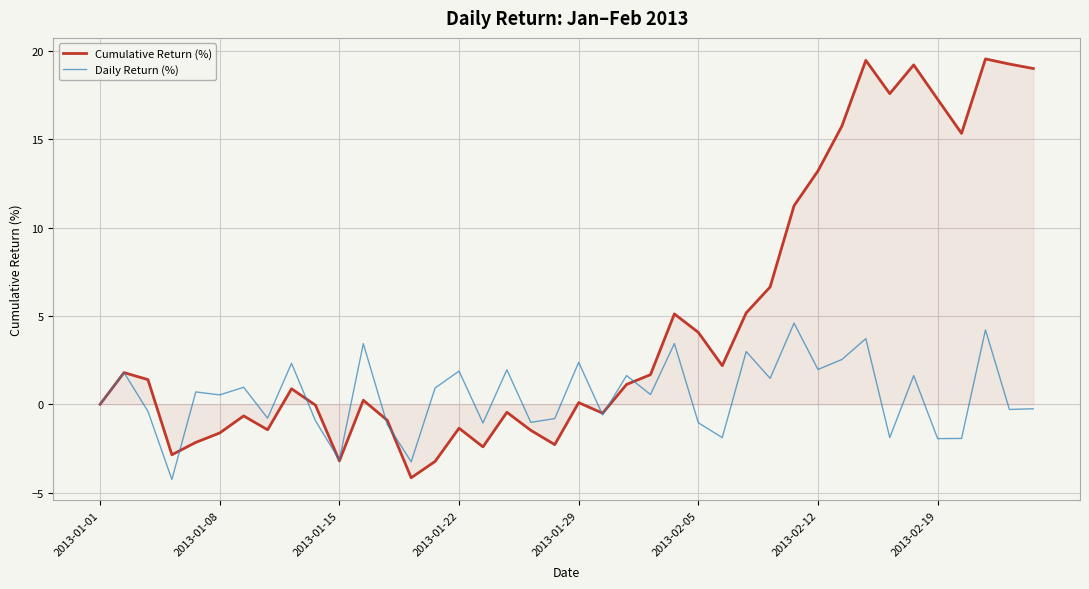

Rank the series by their maximum value, from highest to lowest.

Cumulative Return (%), Daily Return (%)